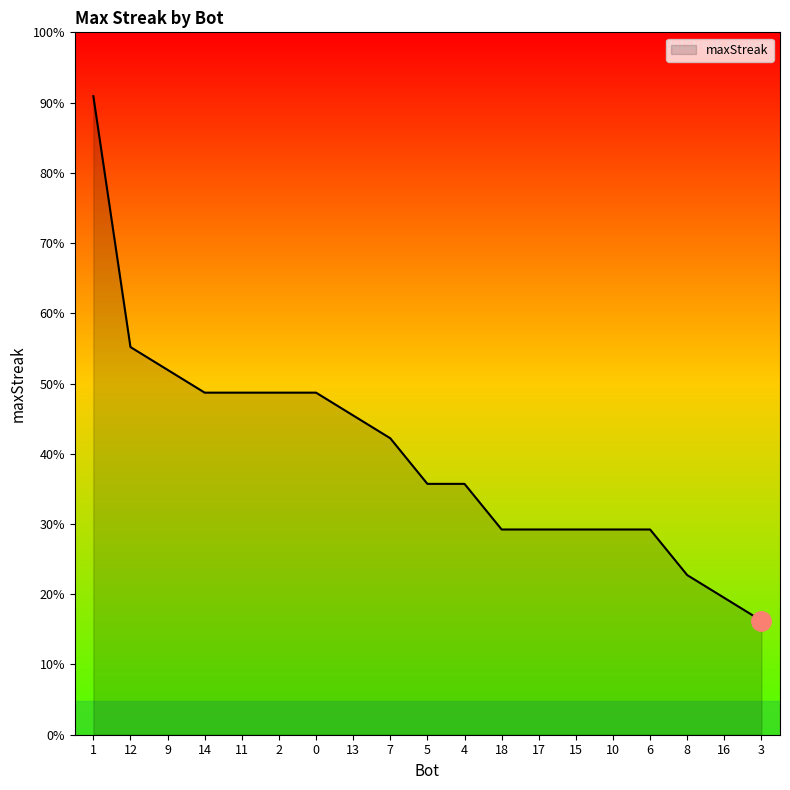

What is the label of the 12th point from the left?

18